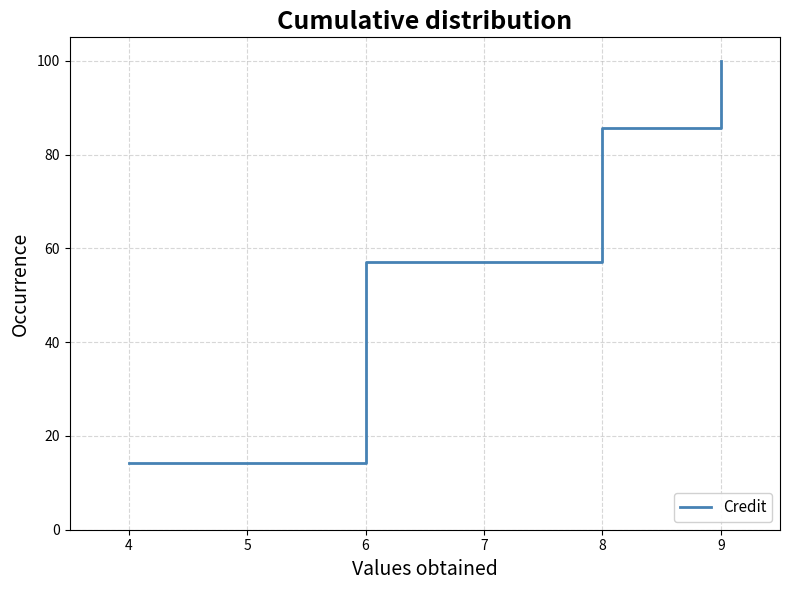

True or false: the data shows 28.8 at 6.

False